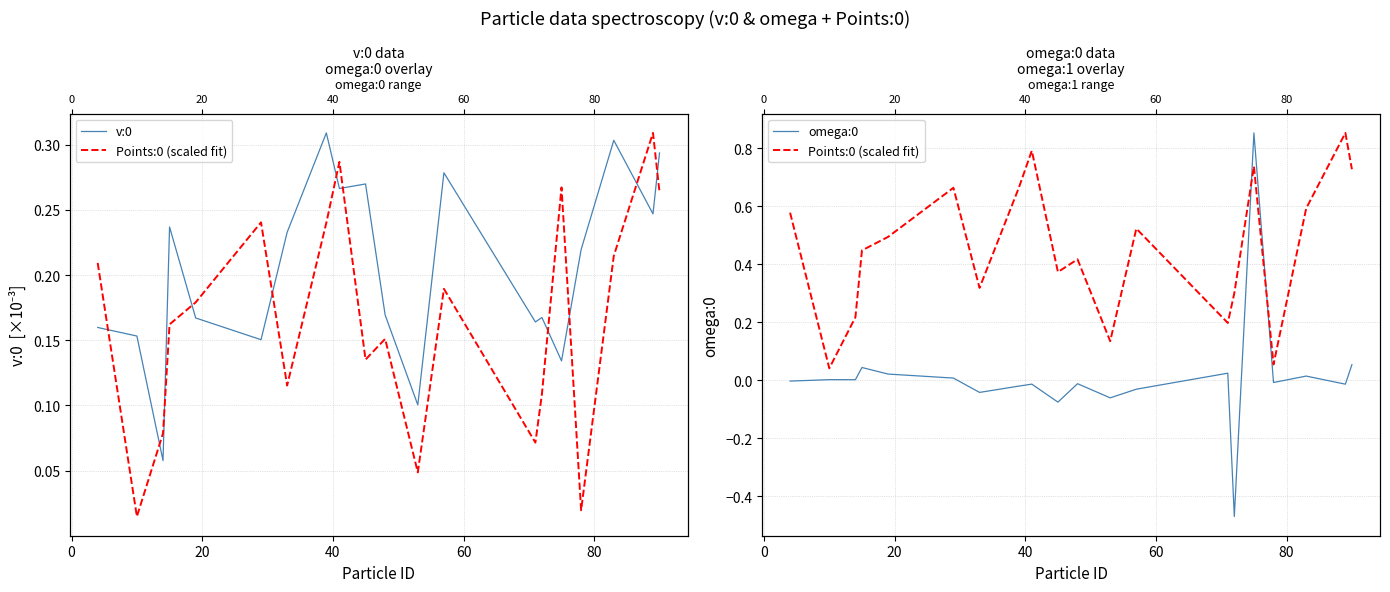

Which series has the largest range (max minus min)?

omega:0